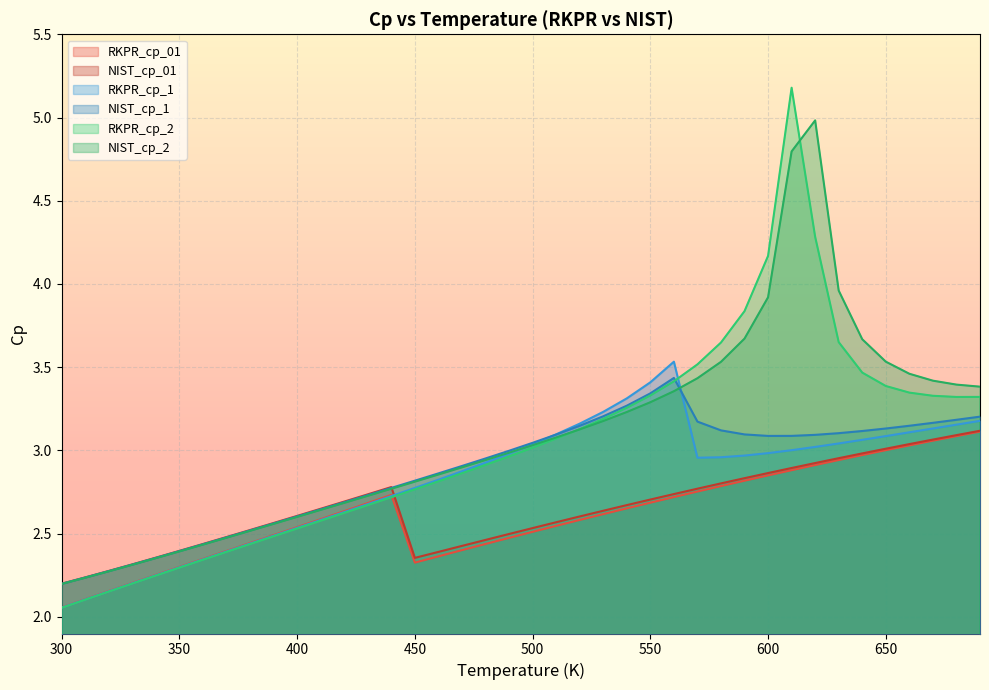

True or false: NIST_cp_1 has more than 0 interior local peaks.

True